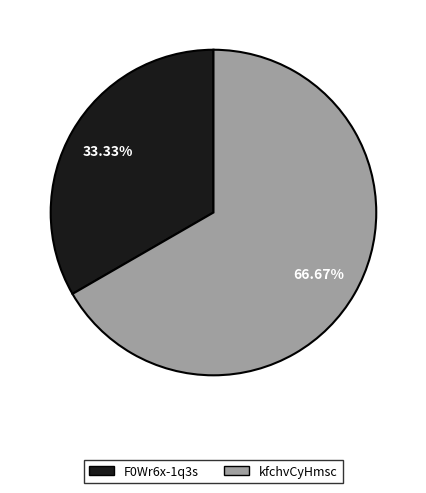

Is the sum of kfchvCyHmsc and F0Wr6x-1q3s greater than half?

Yes